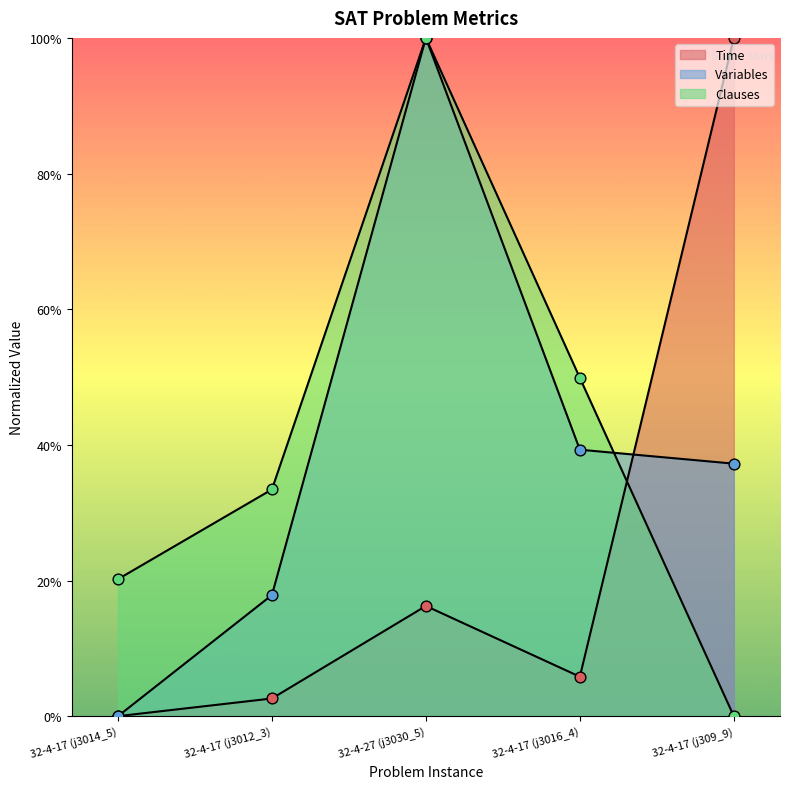

What are all the series names shown in the legend?

Time, Variables, Clauses